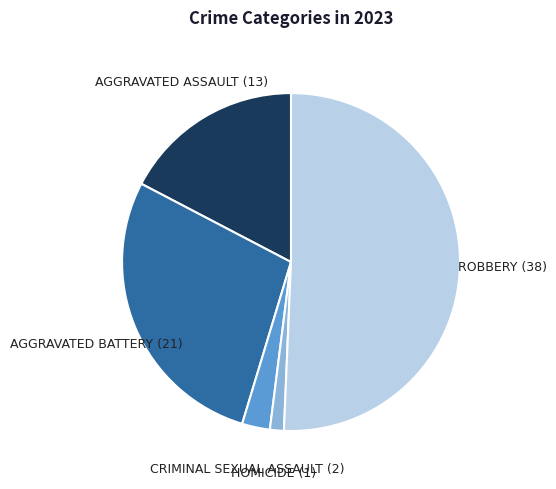

Is there any slice that represents more than half of the pie?

Yes